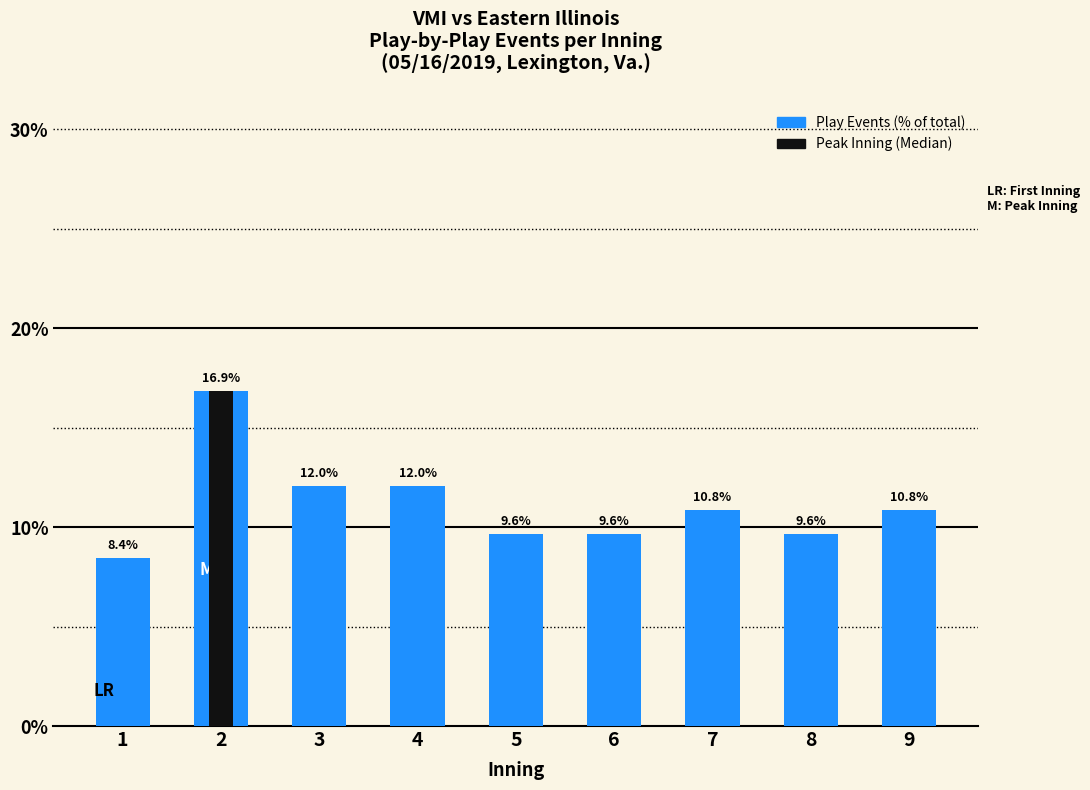

Rank the categories by value from lowest to highest.

1, 5, 6, 8, 7, 9, 3, 4, 2